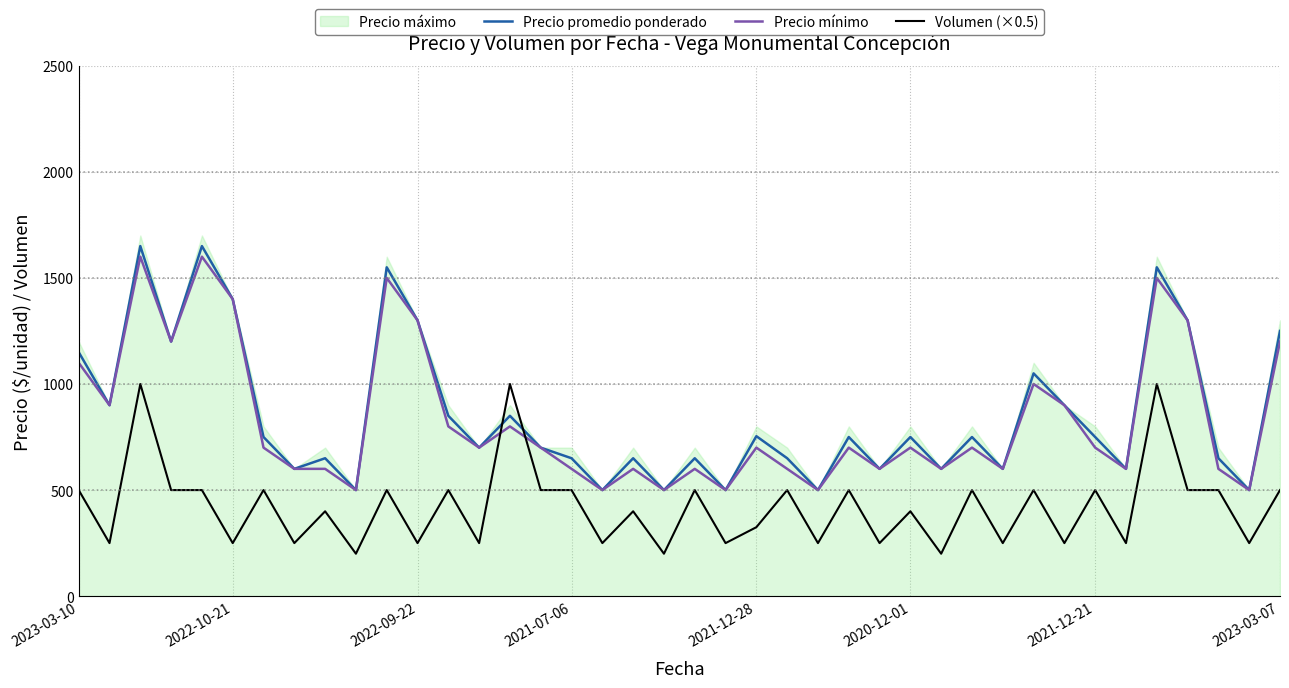

What is the maximum value for Precio mínimo?

1600